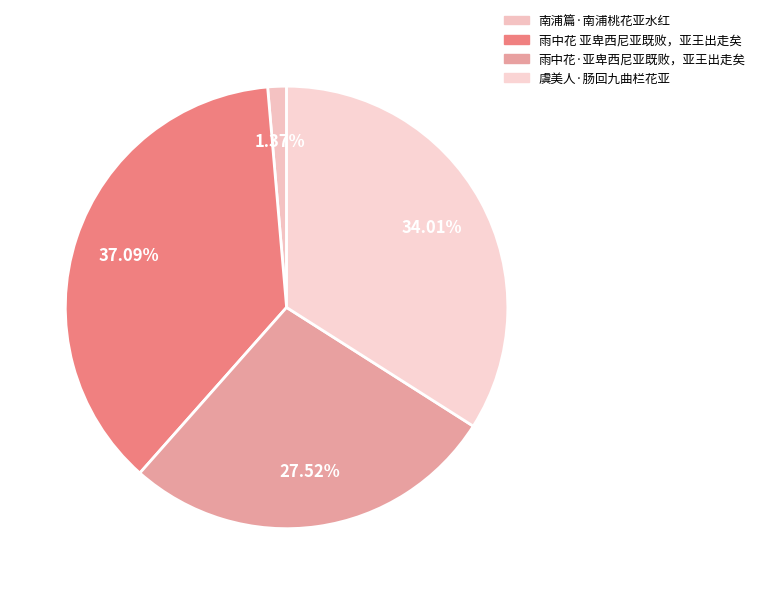

Is it true that 南浦篇·南浦桃花亚水红 is 7% of the pie?

False